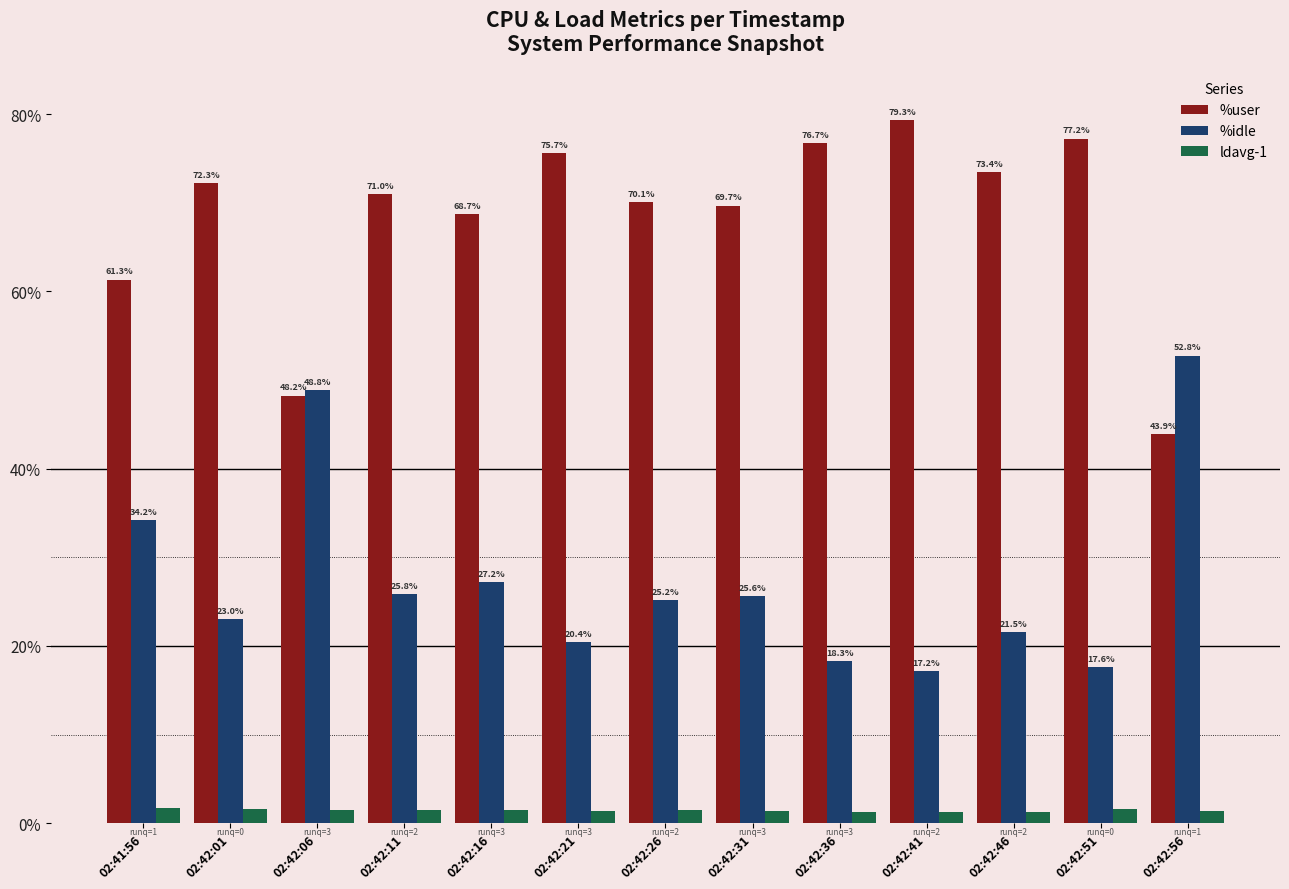

What are all the series names shown in the legend?

%user, %idle, ldavg-1